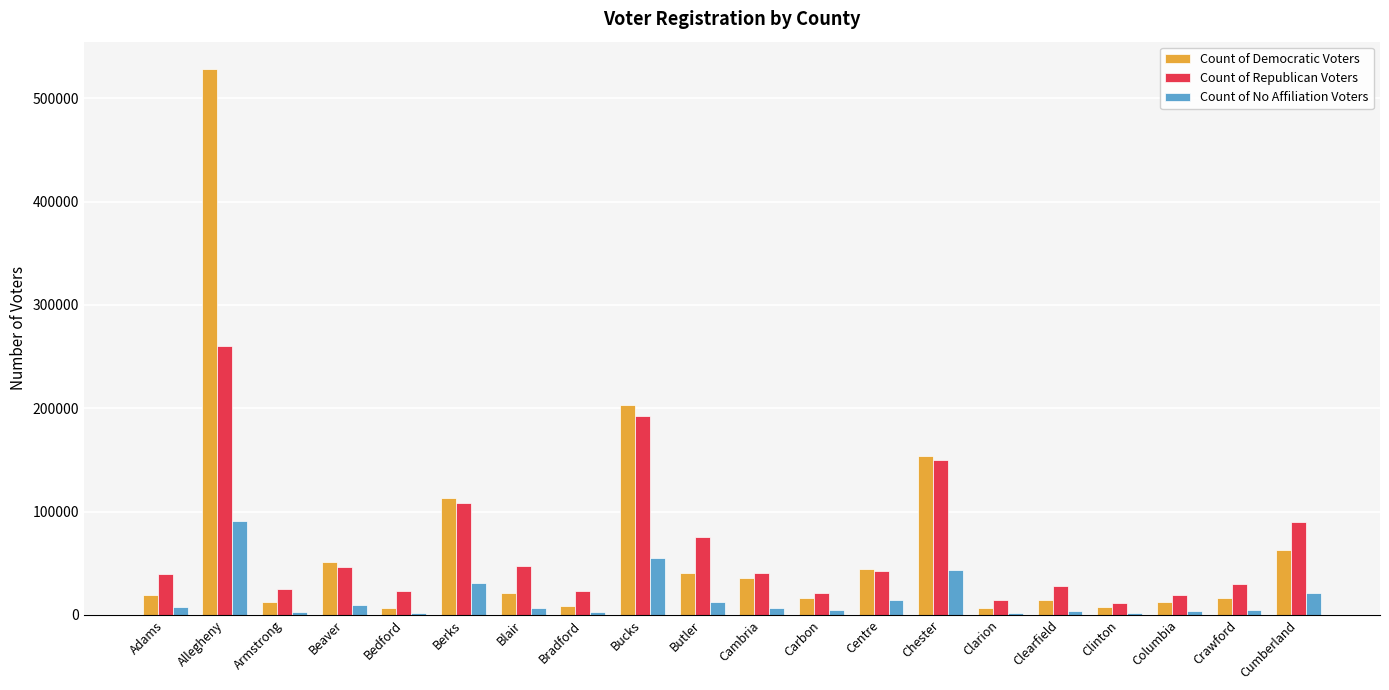

Are the bars grouped side by side (vs. stacked)?

Yes